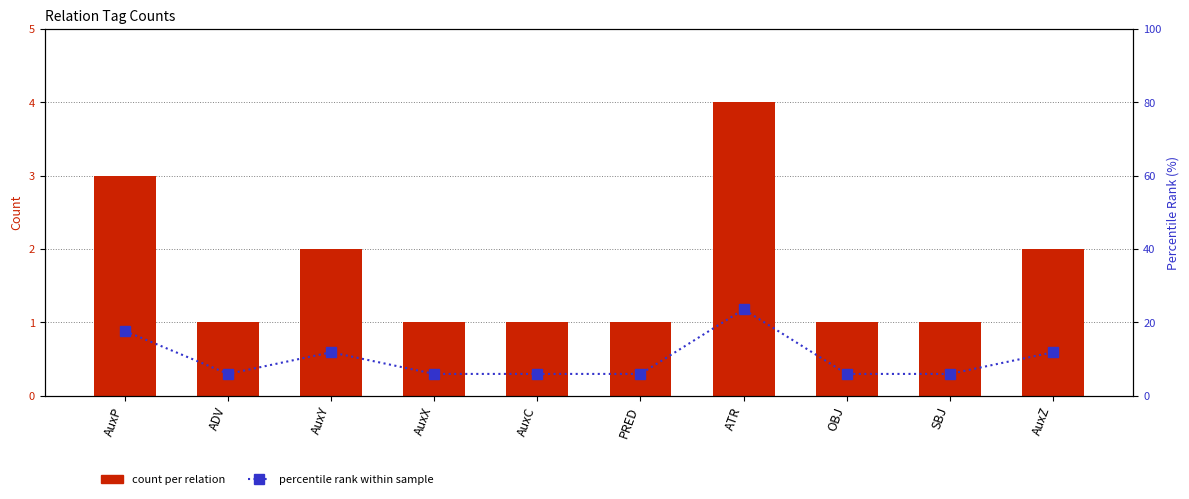

Reading left to right, list all the values displayed in this chart.

count per relation: AuxP=3.0	ADV=1.0	AuxY=2.0	AuxX=1.0	AuxC=1.0	PRED=1.0	ATR=4.0	OBJ=1.0	SBJ=1.0	AuxZ=2.0
percentile rank within sample: AuxP=17.6	ADV=5.9	AuxY=11.8	AuxX=5.9	AuxC=5.9	PRED=5.9	ATR=23.5	OBJ=5.9	SBJ=5.9	AuxZ=11.8